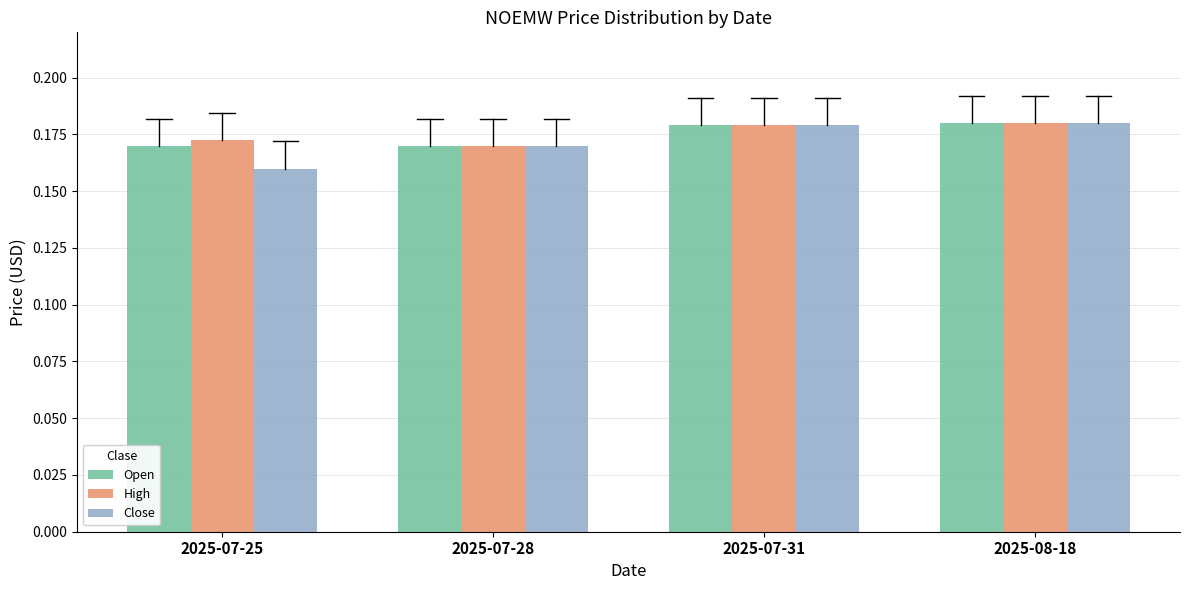

Which label corresponds to the smallest value in the chart?

2025-07-25